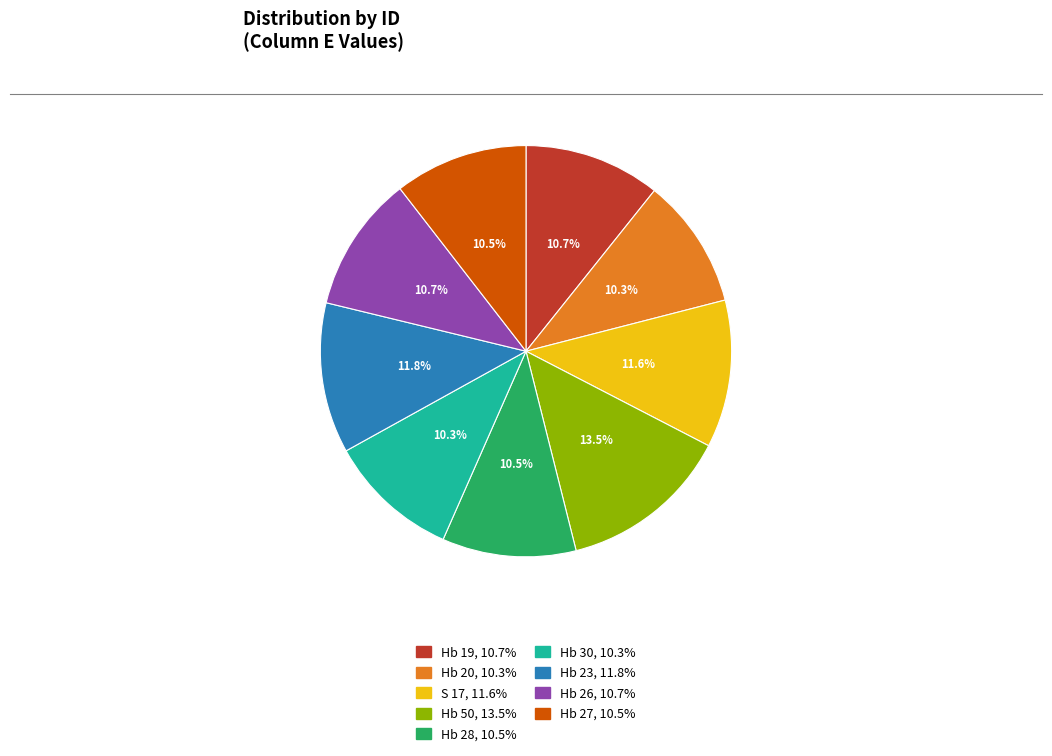

Approximately how many times larger is the value at Hb 26 compared to Hb 50?

0.8